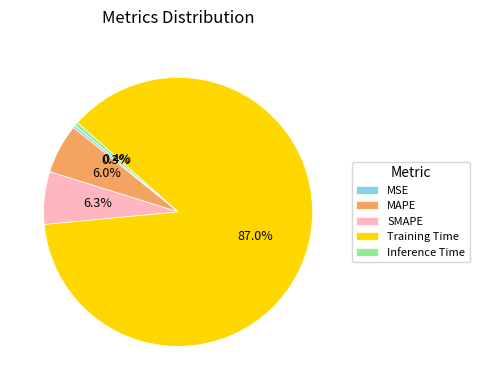

Between SMAPE and Inference Time, which is larger?

SMAPE